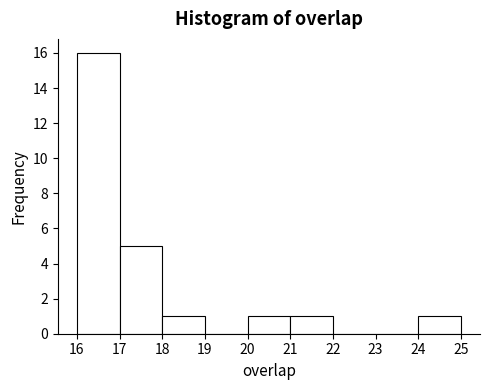

Reading left to right, transcribe this chart: for each bar, give the range it covers on the x-axis and its height. The values are not printed on the chart, so give them approximately, as read against the axis.

16 to 17: 16
17 to 18: 5
18 to 19: 1
19 to 20: 0
20 to 21: 1
21 to 22: 1
22 to 23: 0
23 to 24: 0
24 to 25: 1